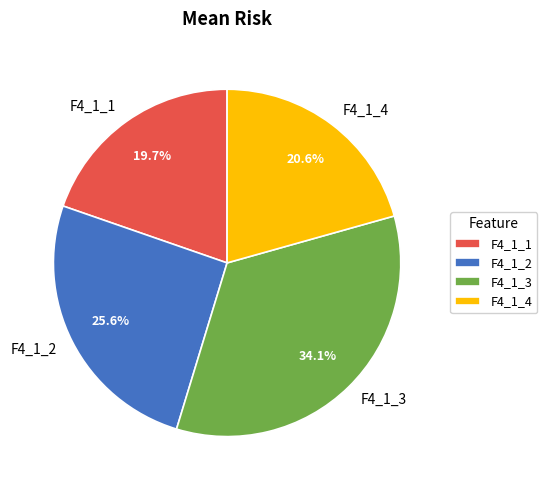

Is it true that F4_1_1 is 9% of the pie?

False